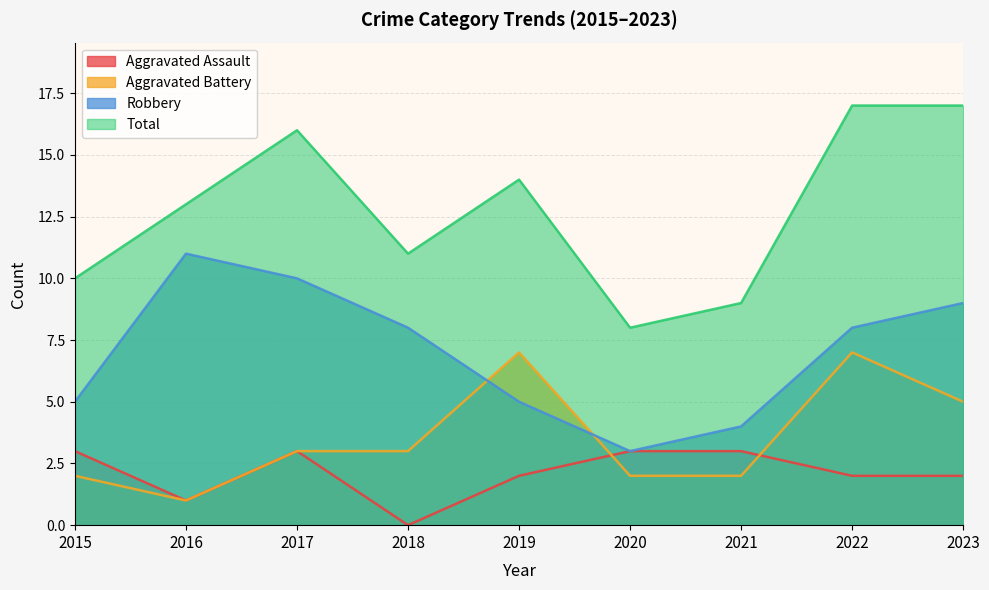

Where is the first local minimum for Aggravated Assault?

2016